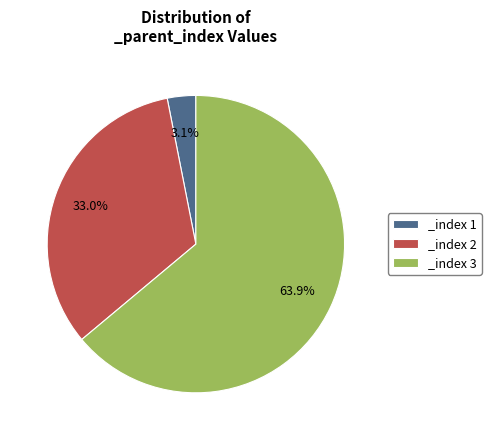

Is there any slice that represents more than half of the pie?

Yes